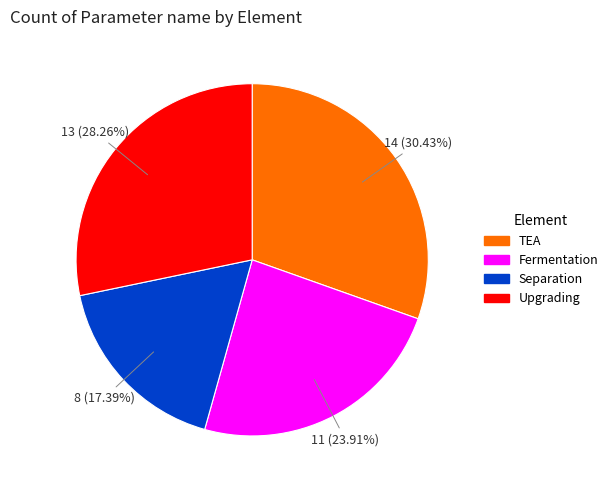

The Separation slice represents 27% of the pie. True or false?

False